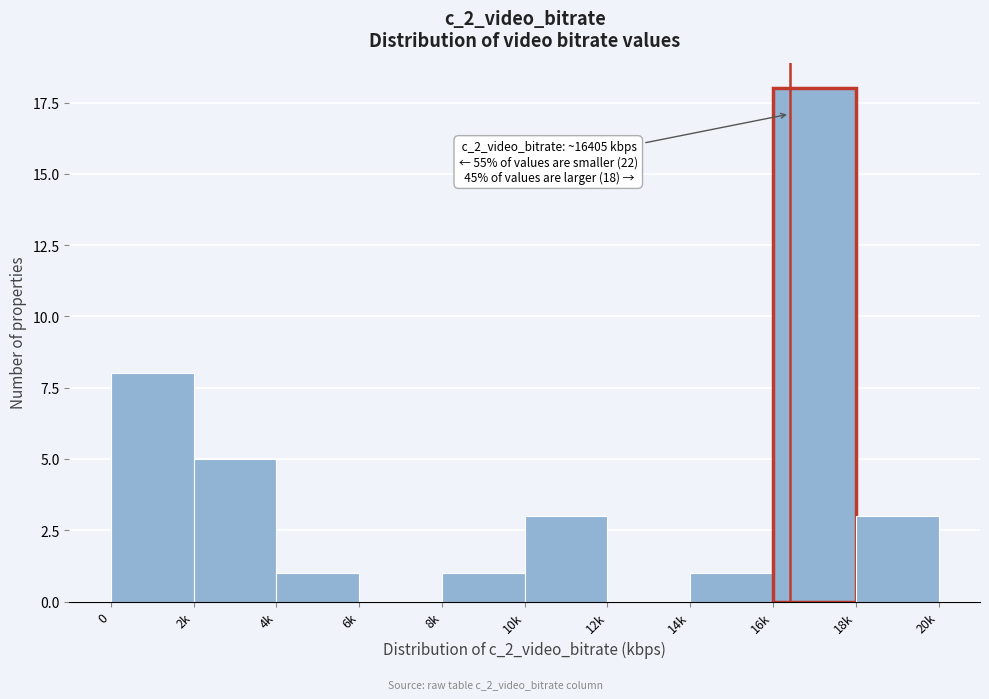

Reading right to left, extract all data points from this chart.

18k=3	16k=18	14k=1	12k=0	10k=3	8k=1	6k=0	4k=1	2k=5	0=8